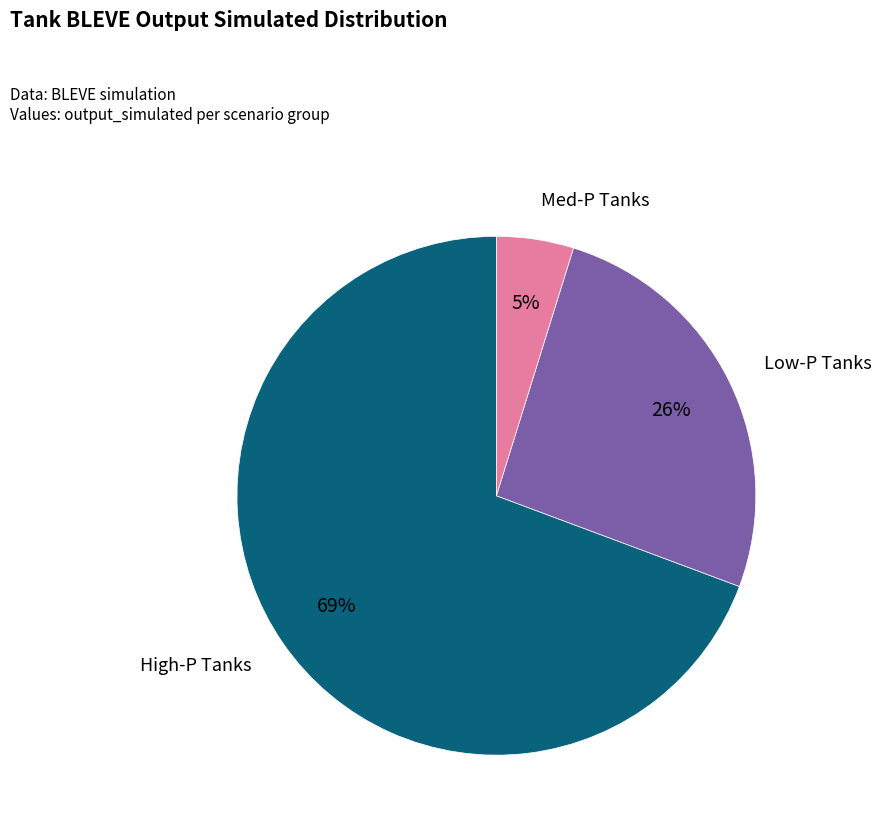

To the nearest percent, what is the average slice percentage?

33%